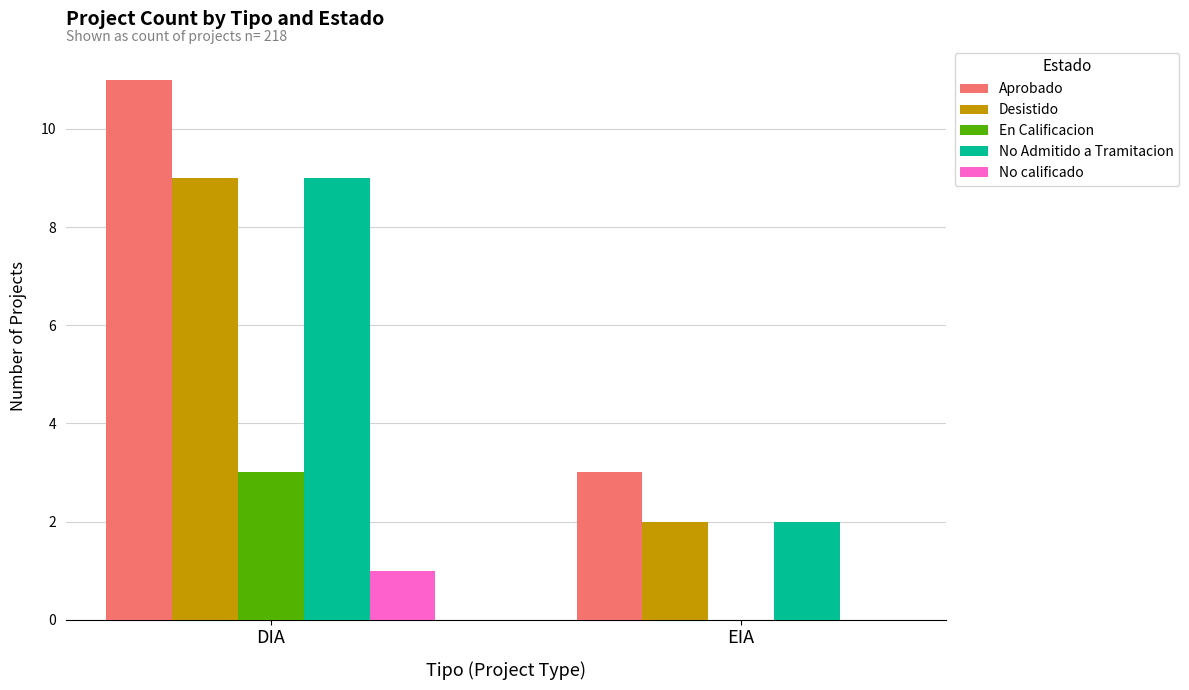

How many categories are shown in the chart?

2